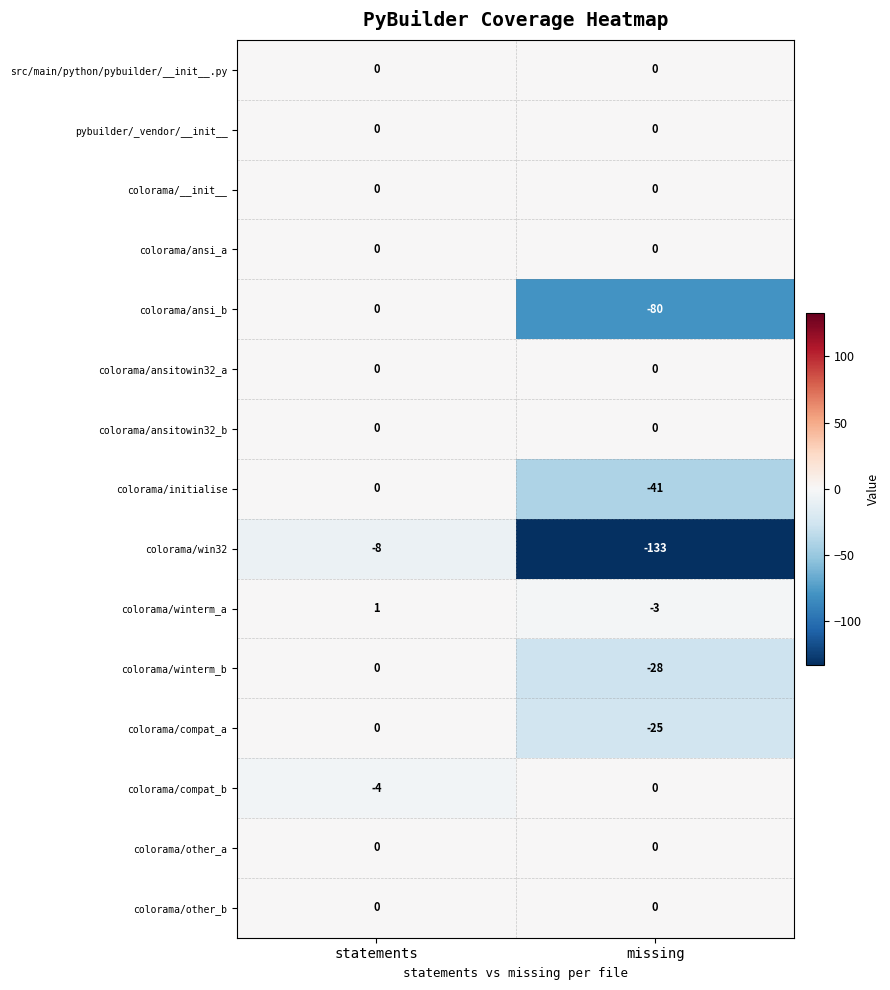

What is the difference between the maximum and minimum values in the colorama/compat_a series?

25